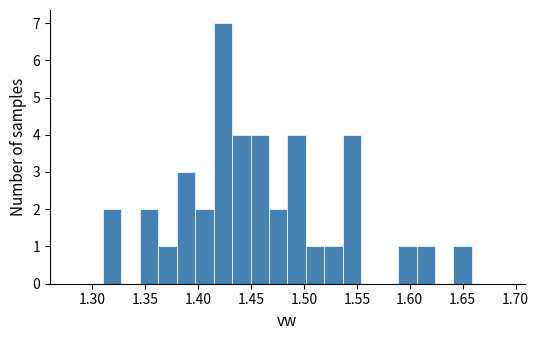

Read against the x-axis, roughly where is the centre of the tallest bar?

1.425